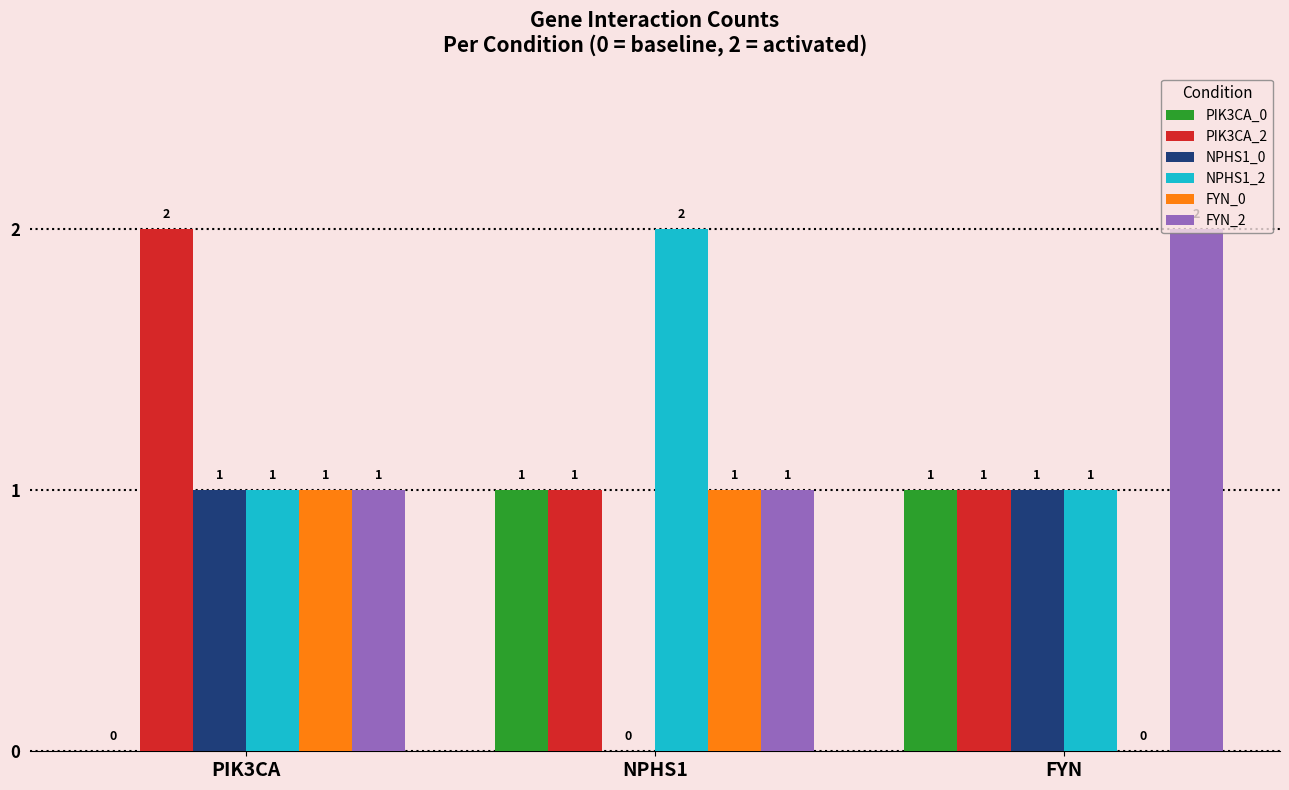

What is the average value of the FYN_2 series?

1